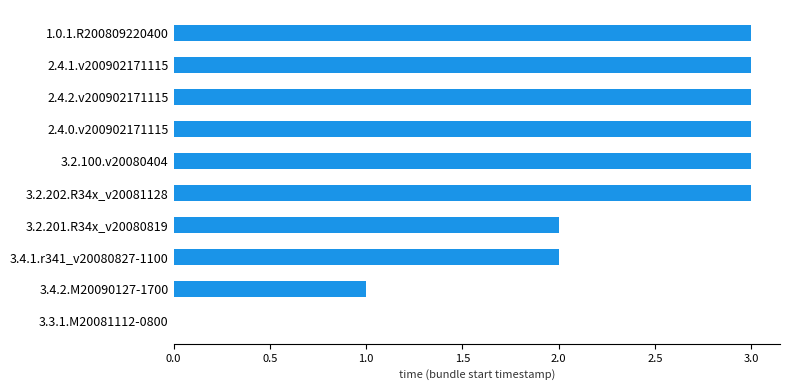

What is the sum of all values?

23